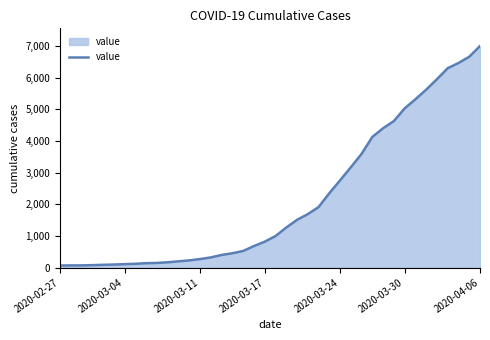

How many lines are shown in the chart?

1